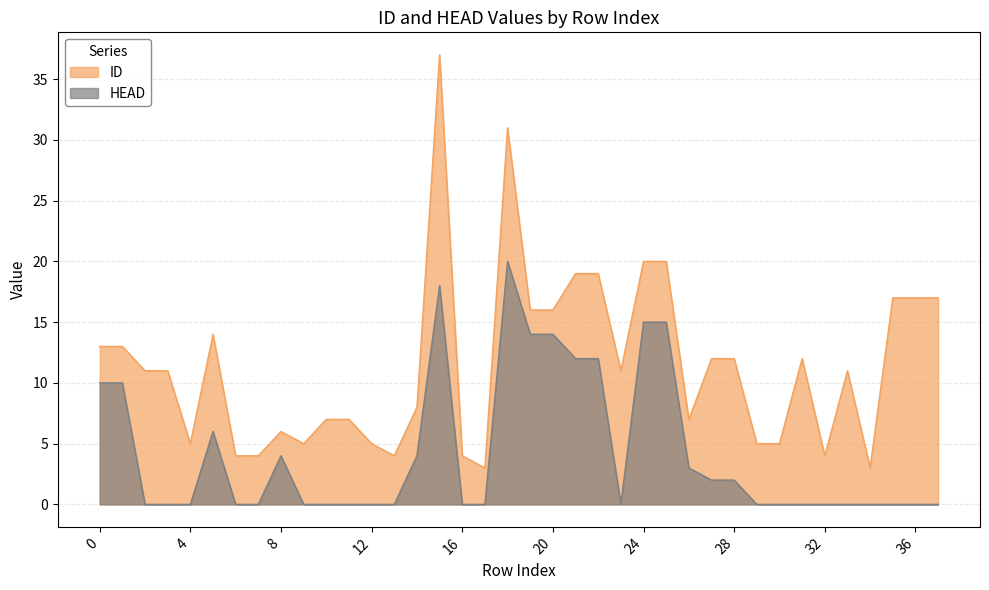

List the series in order of their peak value, highest first.

ID, HEAD